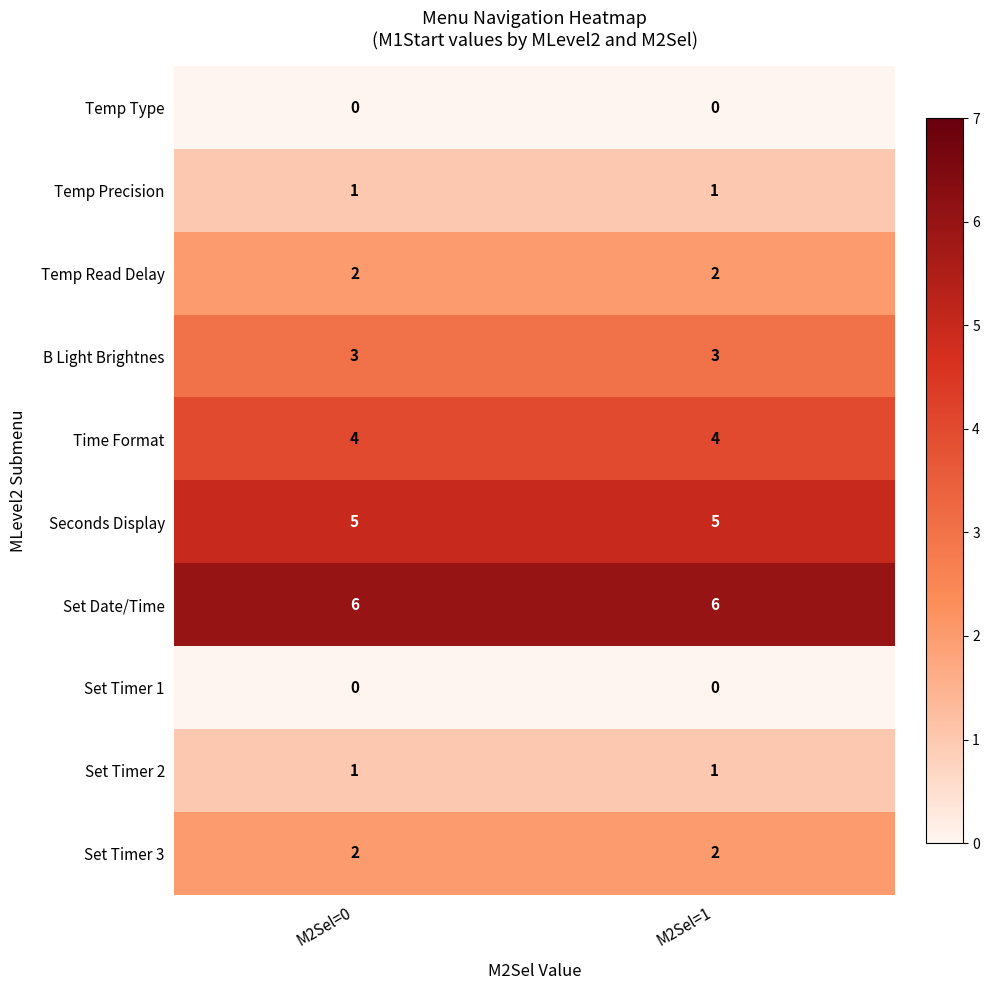

Is the value of Set Timer 1 at M2Sel=1 greater than the value of Set Timer 2 at M2Sel=1?

No